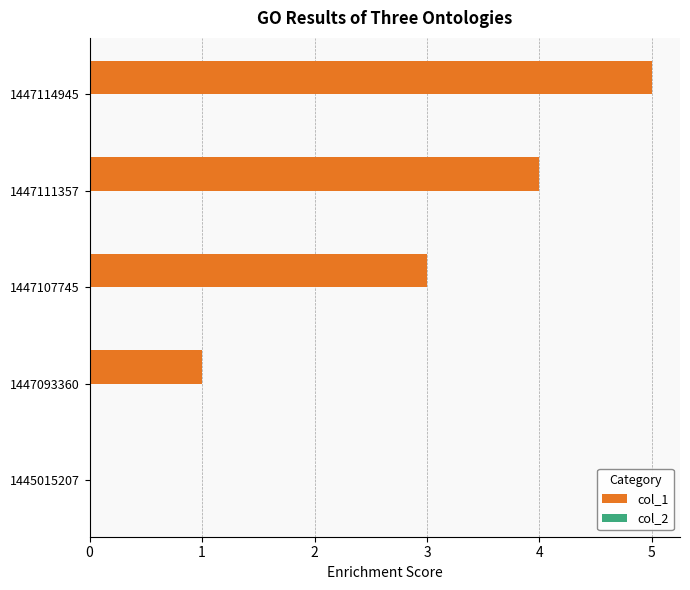

What is the approximate value at 1447114945?

5